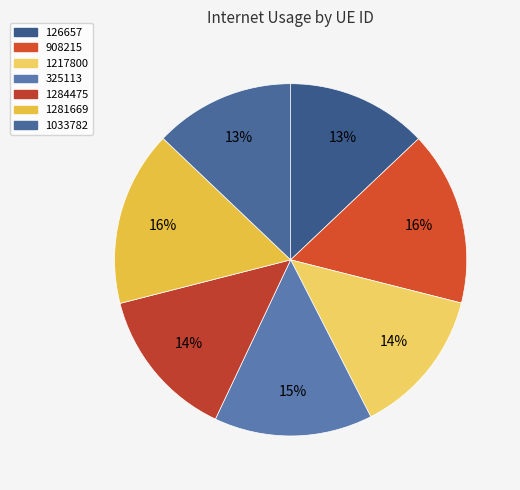

Rank the categories by value from lowest to highest.

1033782, 126657, 1217800, 1284475, 325113, 908215, 1281669